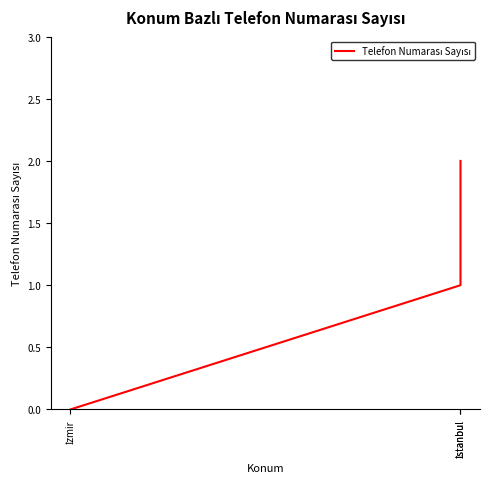

How many lines are shown in the chart?

1